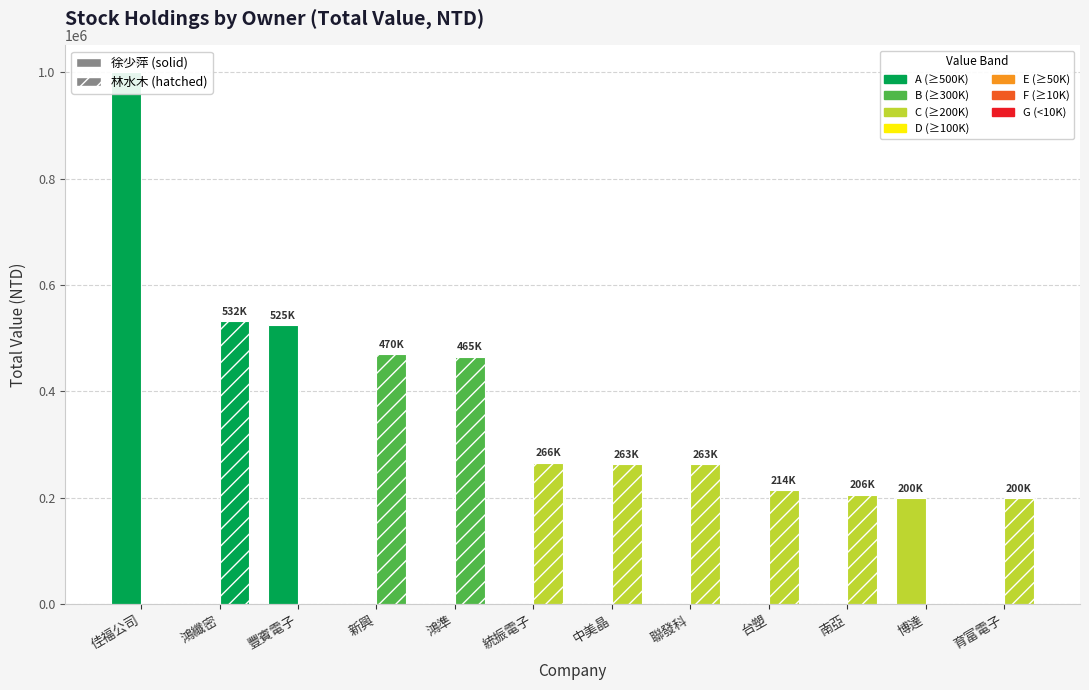

The 林水木 series shows 206000 at 南亞塑膠. True or false?

True